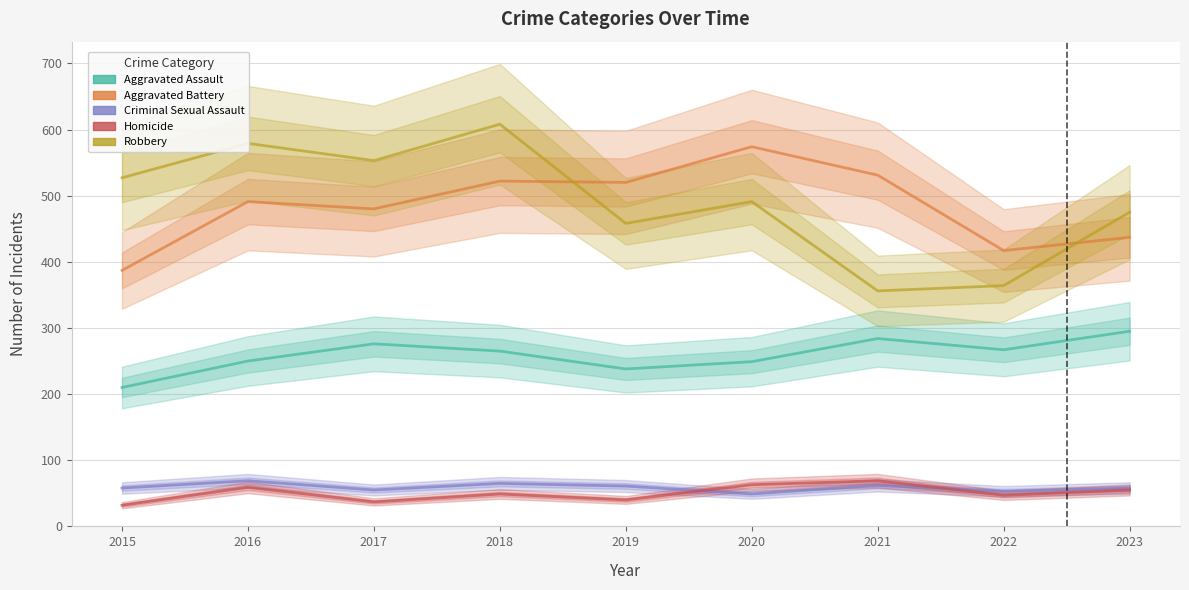

What is the difference between the highest and lowest values at 2020?

525